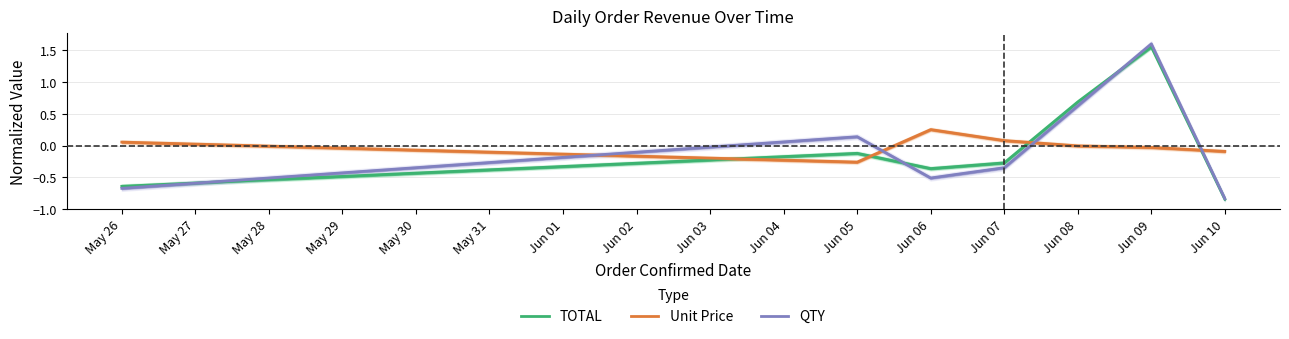

The value of QTY at Jun 06 is -0.5. True or false?

True